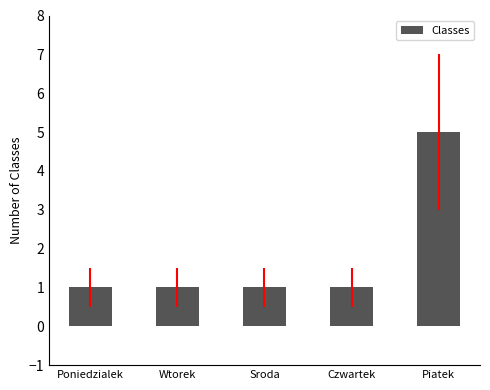

Count the values in the range 1 to 2.

4